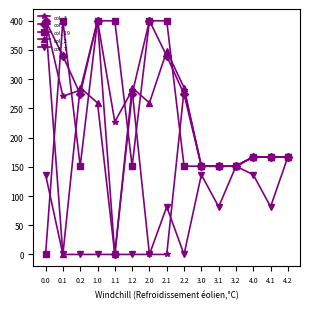

True or false: col_19 has more than 1 points higher than both neighbors.

True